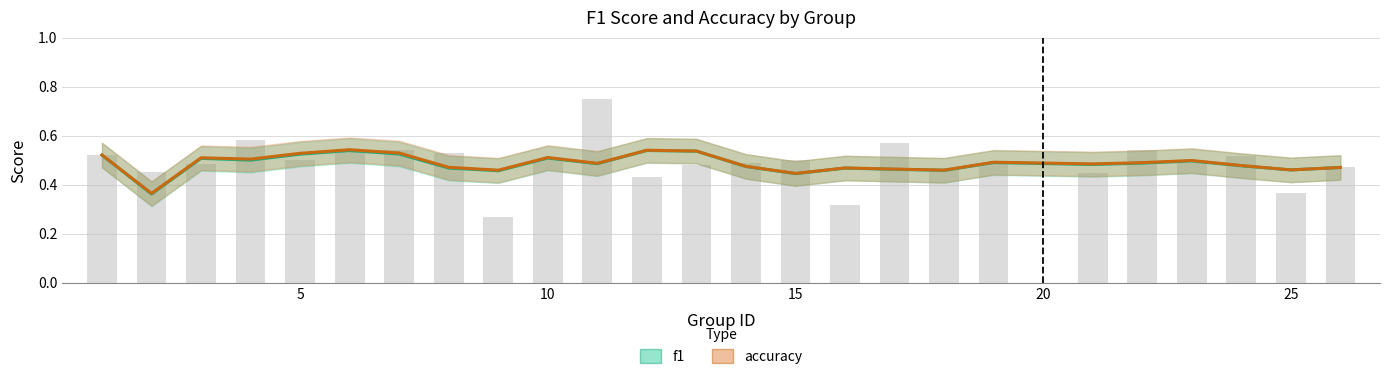

Count the f1 values in the range 0 to 1.

25